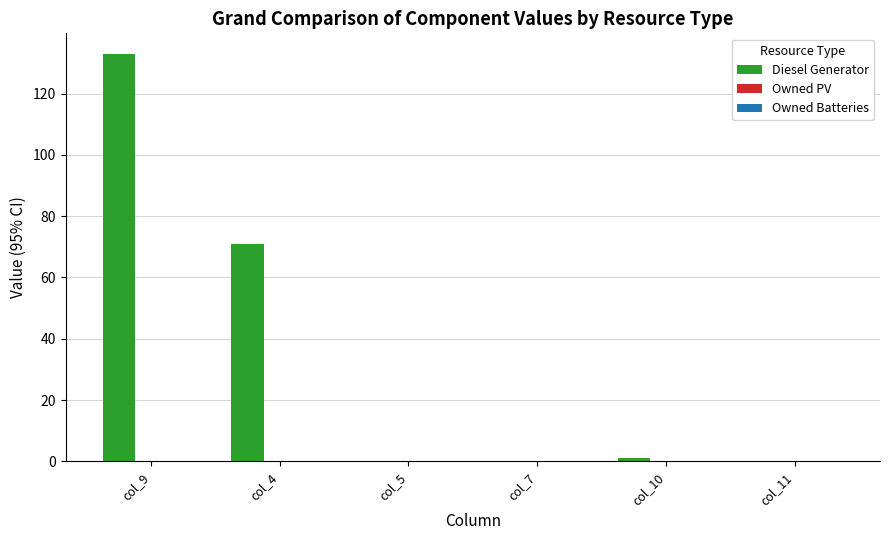

What is the sum of all values?

205.0